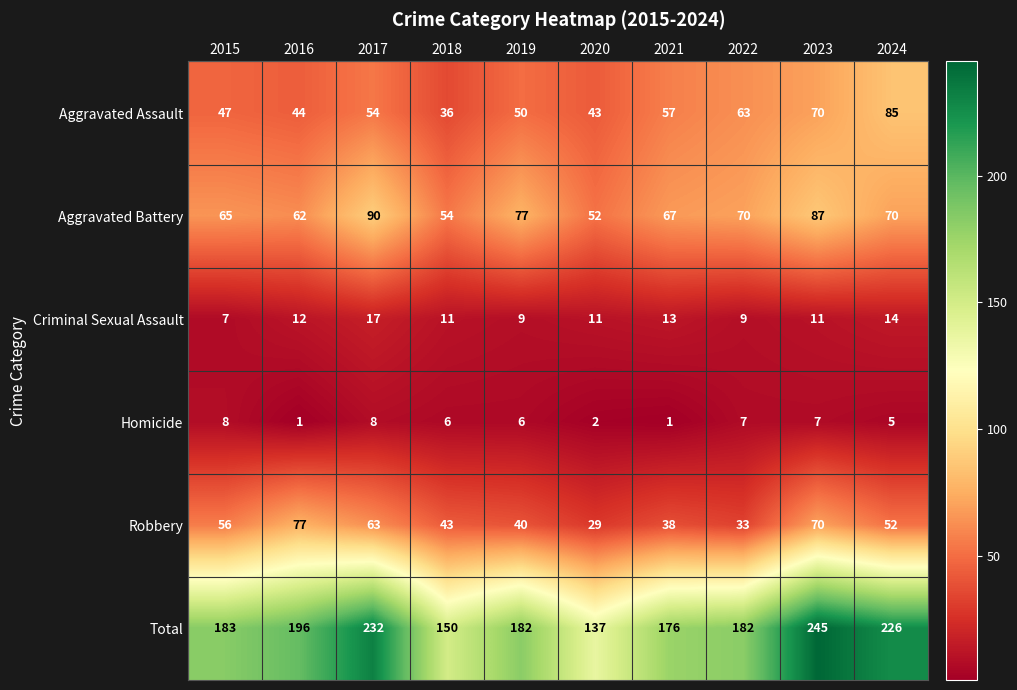

Where is Aggravated Assault nearest to the value 60?

2021